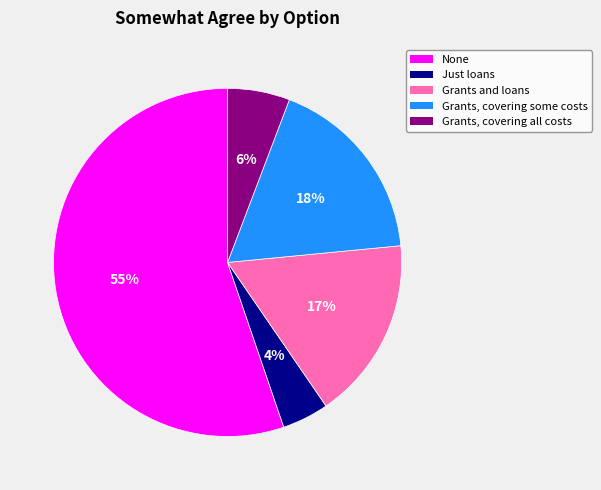

What is the smallest slice in the pie chart?

Just loans